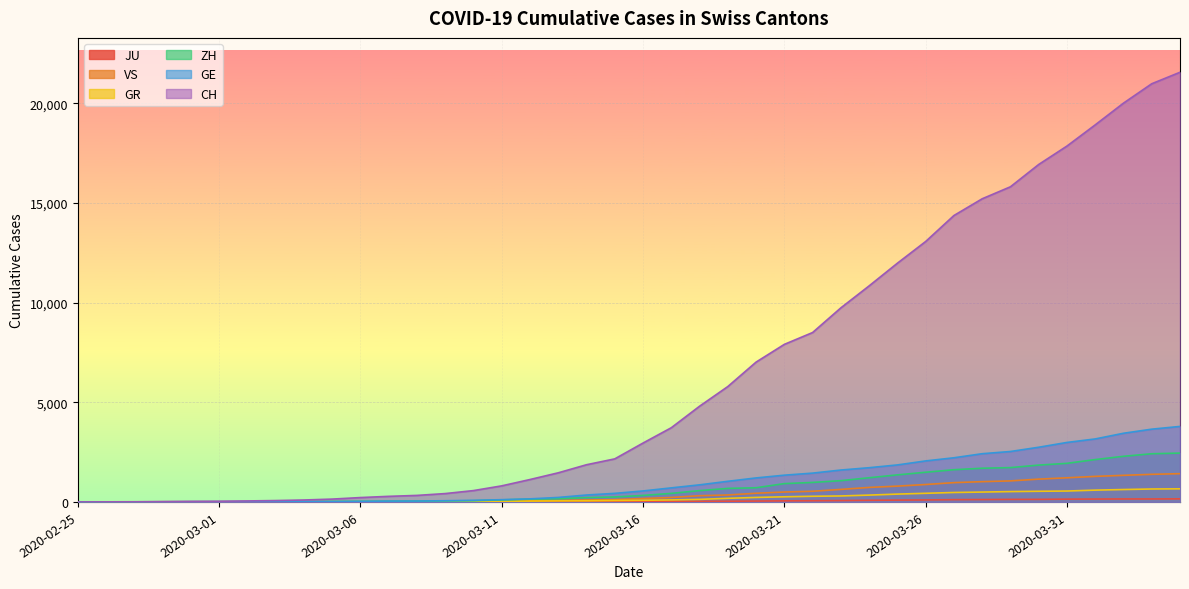

At which category is the sum across all series the highest?

2020-04-04